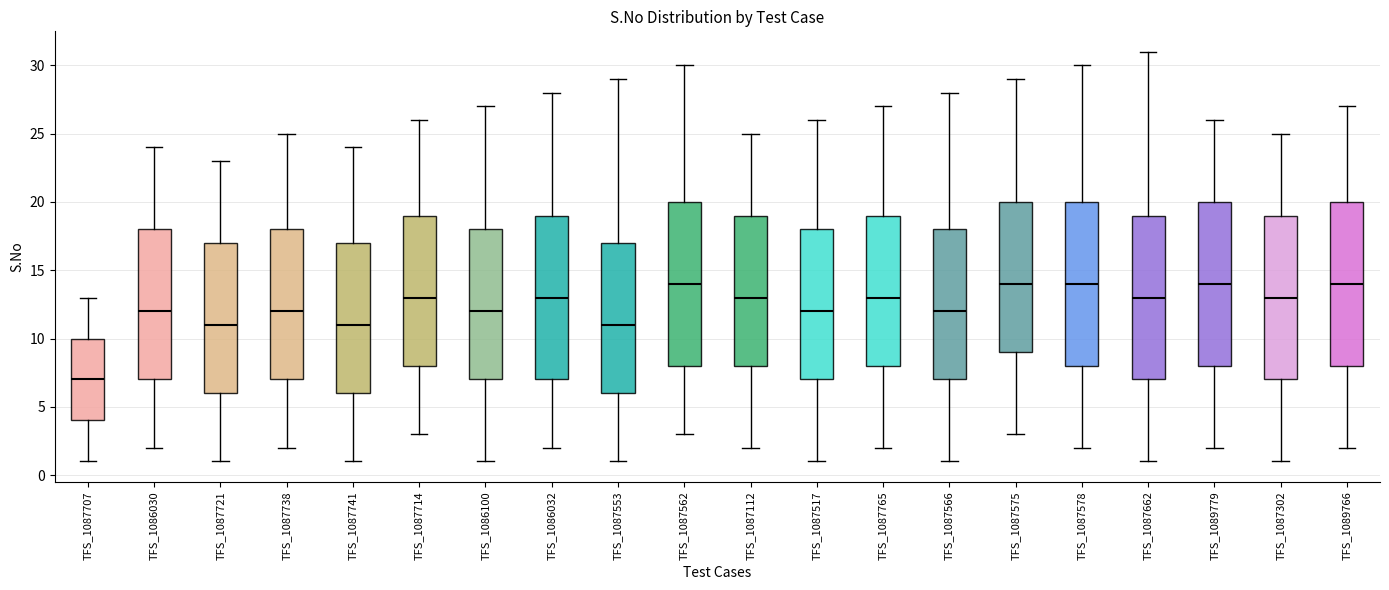

Where does the upper whisker of the box for TFS_1087553 end on the y-axis? The values are not printed on the chart, so give them approximately, as read against the axis.

29